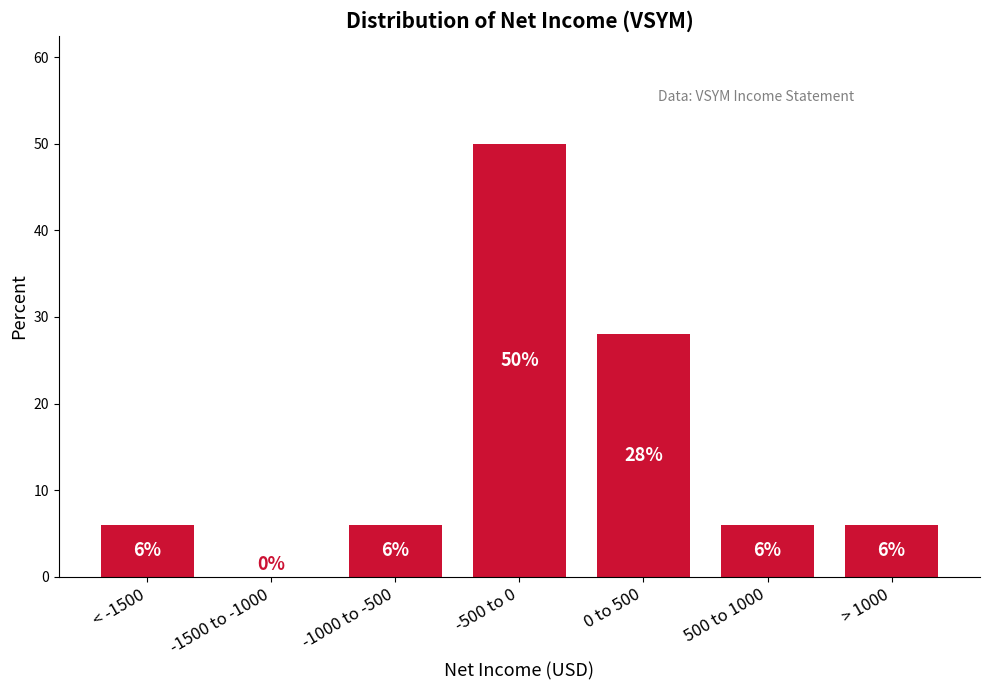

Reading left to right, list all the values displayed in this chart.

< -1500=6	-1500 to -1000=0	-1000 to -500=6	-500 to 0=50	0 to 500=28	500 to 1000=6	> 1000=6